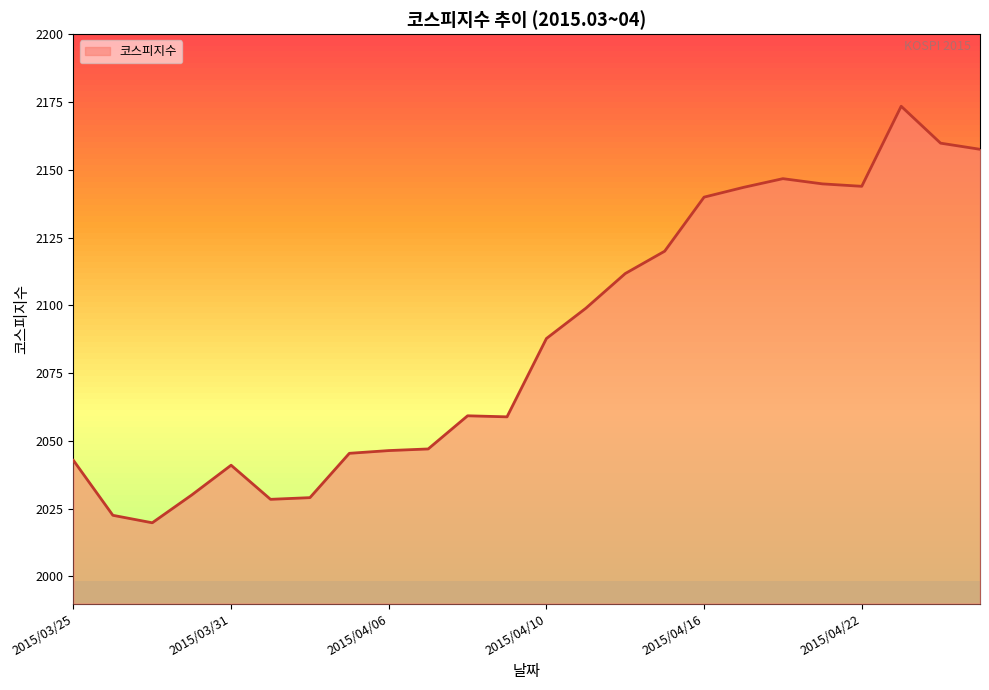

What is the maximum value shown in the chart?

2173.4